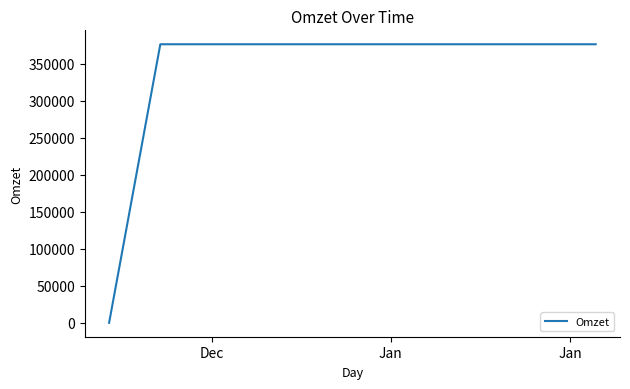

What is the difference between the maximum and minimum values?

376000